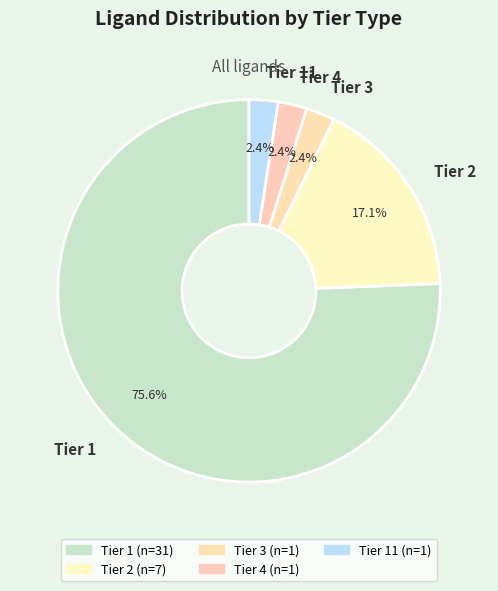

How many slices are in this pie chart?

5